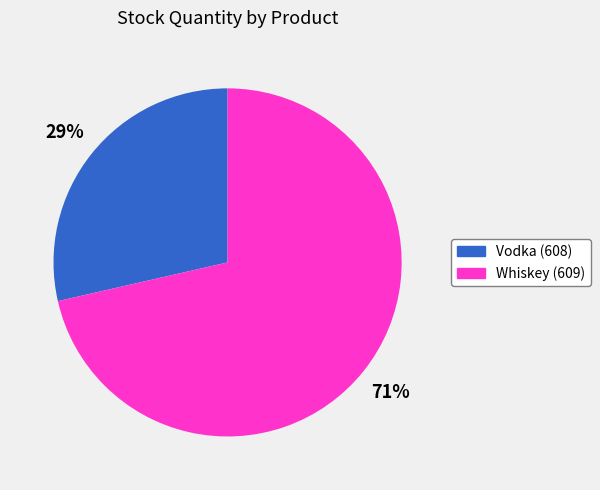

To the nearest percent, what is the combined percentage of Vodka (608) and Whiskey (609)?

100%